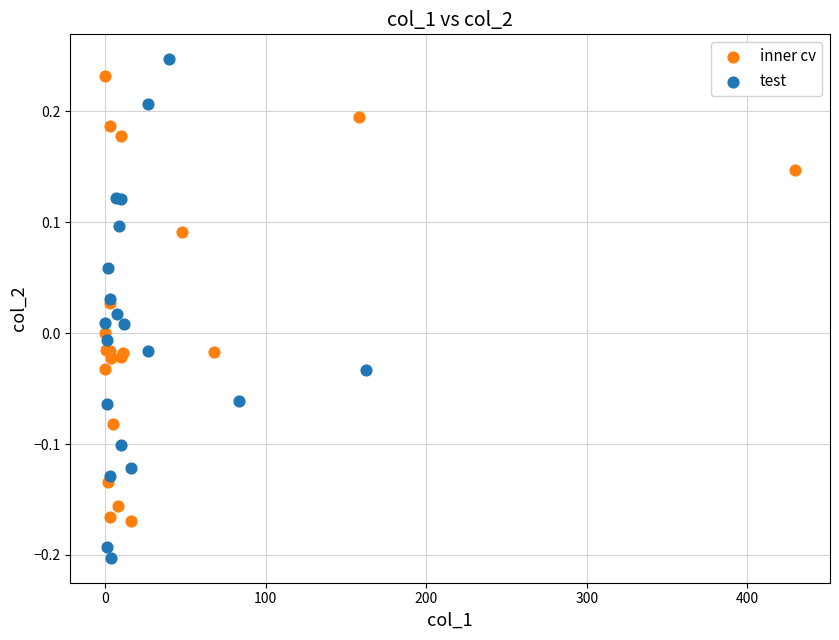

Which series has the widest spread of Y values?

test